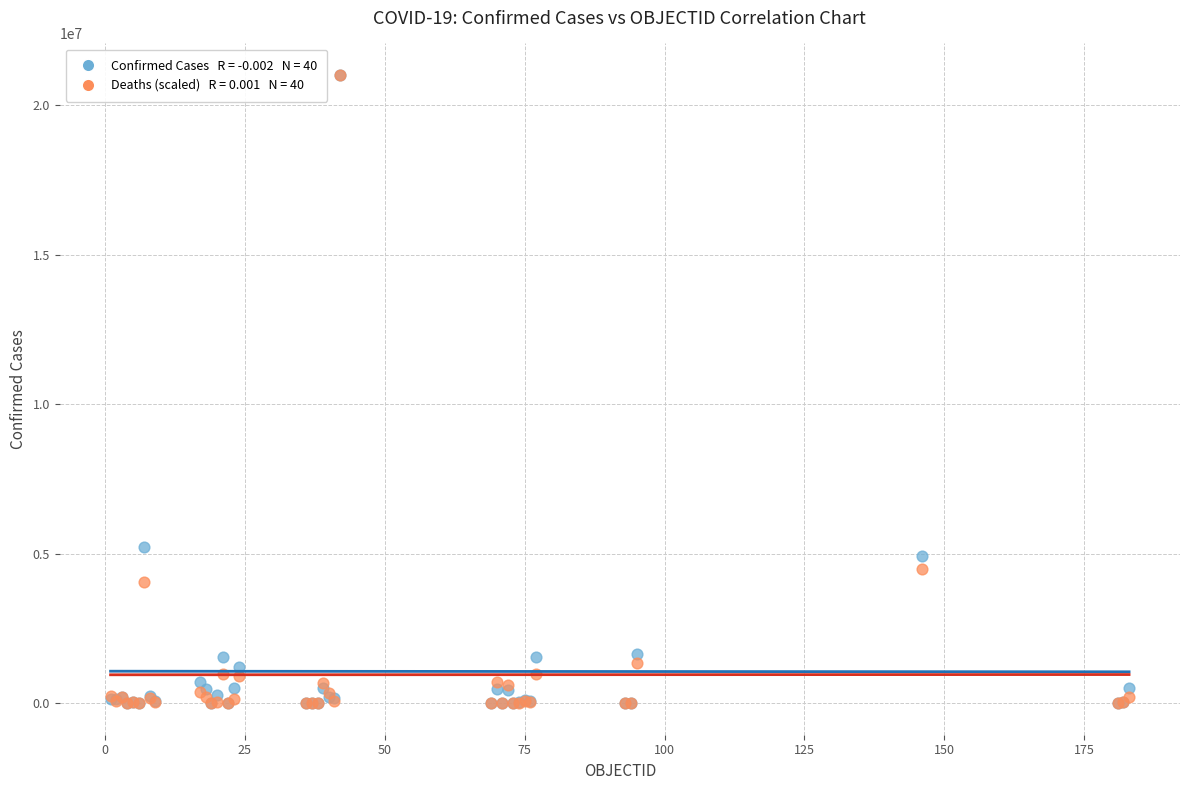

Across all series, what Y value is closest to 10509968?

5229848.0